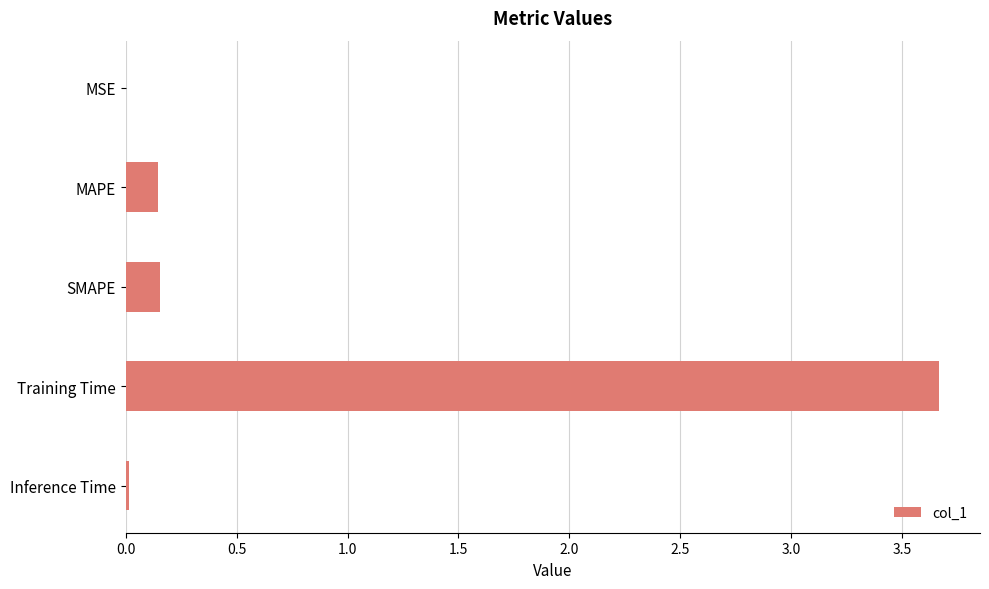

Does the chart contain stacked bars?

No